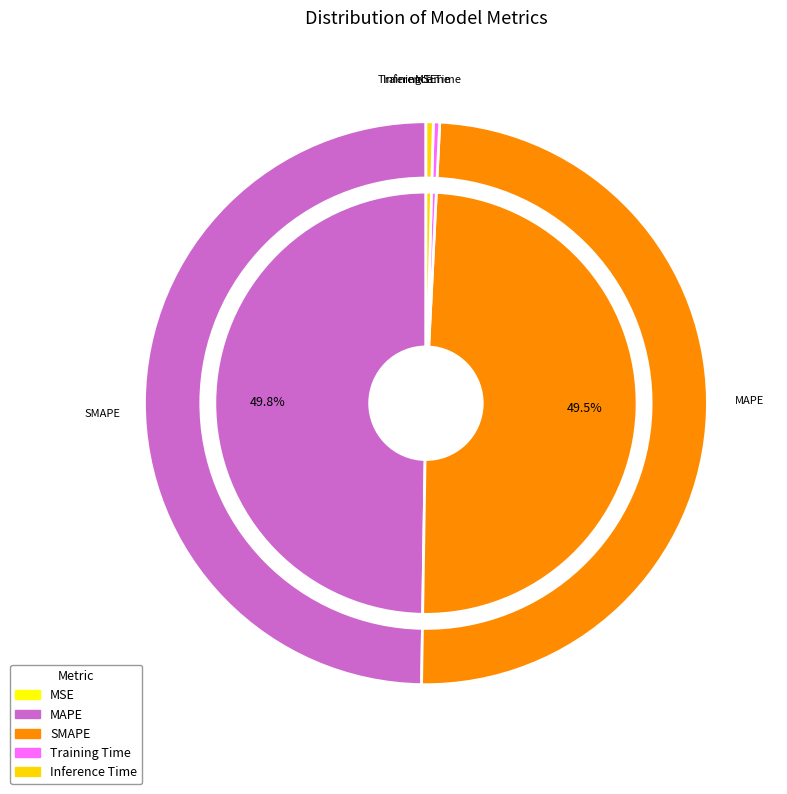

What is the smallest slice in the pie chart?

MSE